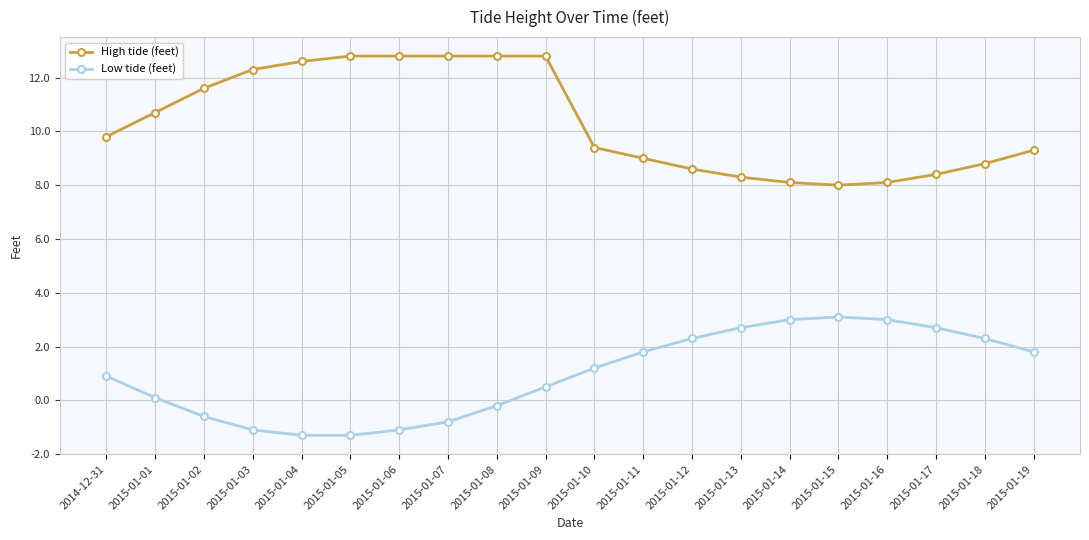

Reading left to right, what are all the values shown in this chart?

High tide (feet): 9.8	10.7	11.6	12.3	12.6	12.8	12.8	12.8	12.8	12.8	9.4	9.0	8.6	8.3	8.1	8.0	8.1	8.4	8.8	9.3
Low tide (feet): 0.9	0.1	-0.6	-1.1	-1.3	-1.3	-1.1	-0.8	-0.2	0.5	1.2	1.8	2.3	2.7	3.0	3.1	3.0	2.7	2.3	1.8